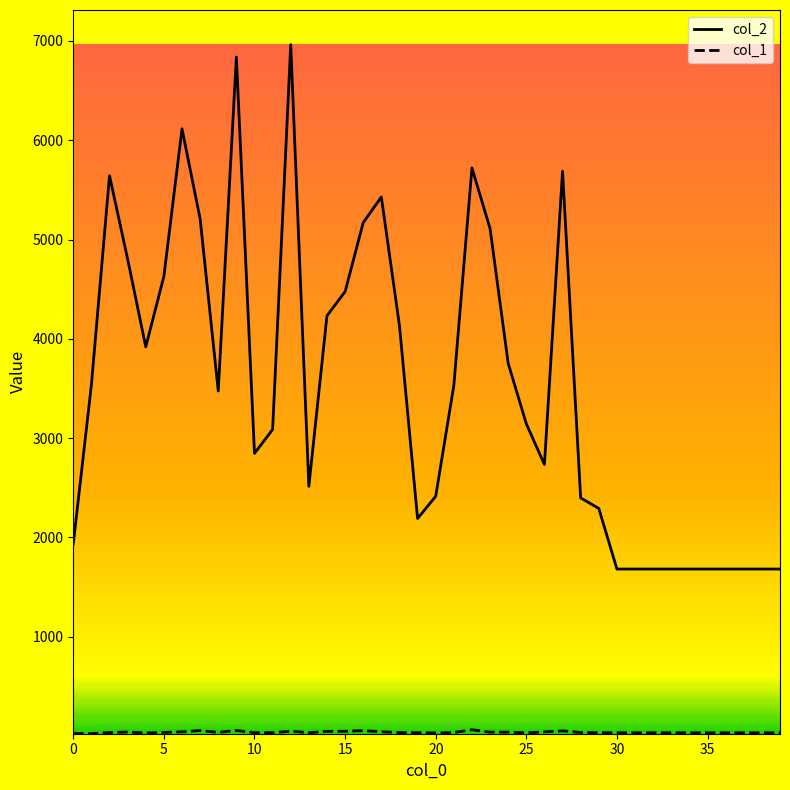

Which series has the largest total across all categories?

col_2